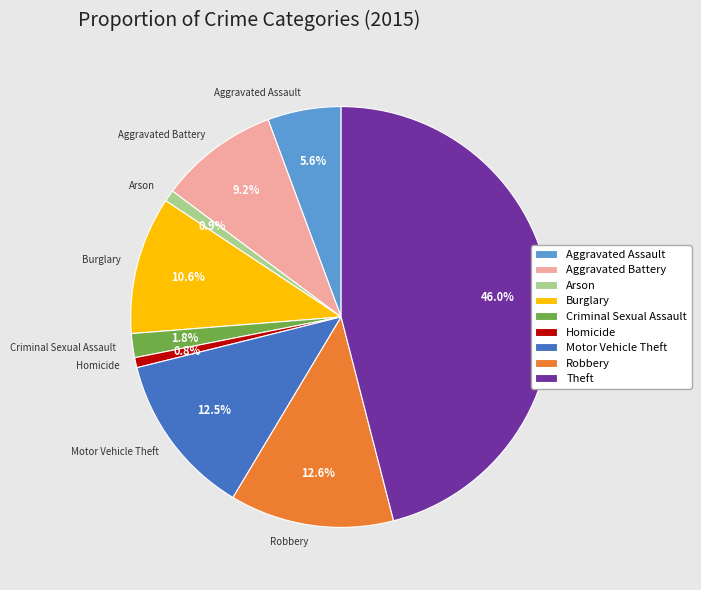

Which category has the biggest portion of the pie?

Theft